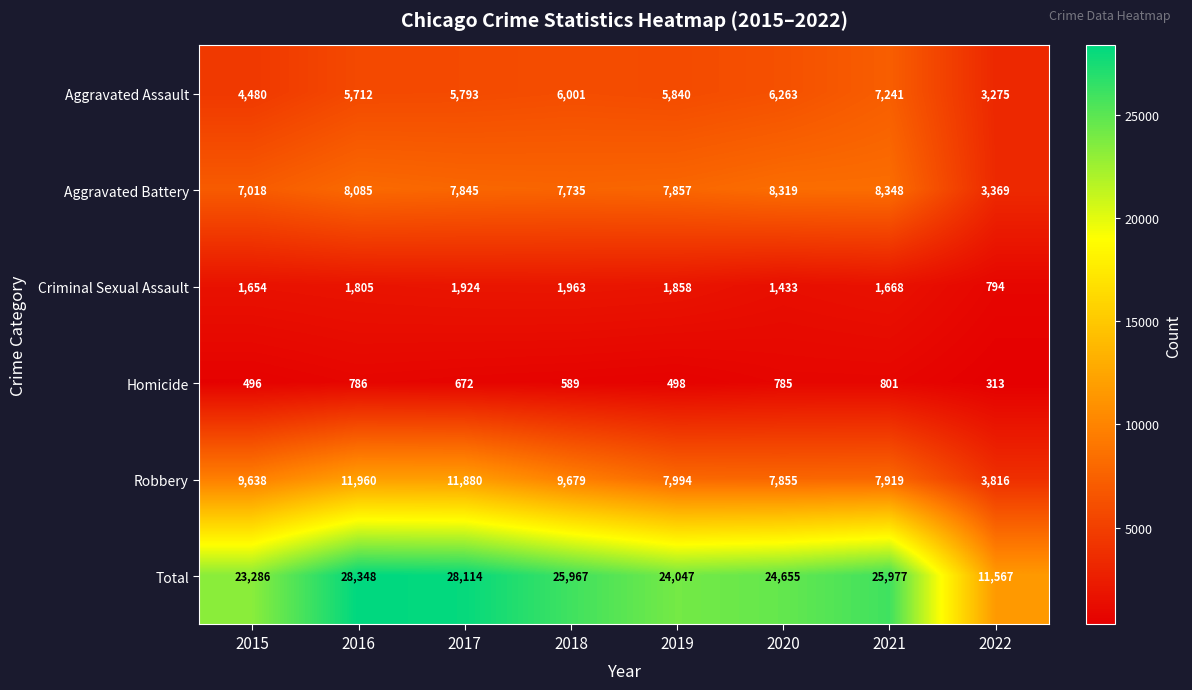

Is it true that Criminal Sexual Assault equals 2601 at 2021?

False